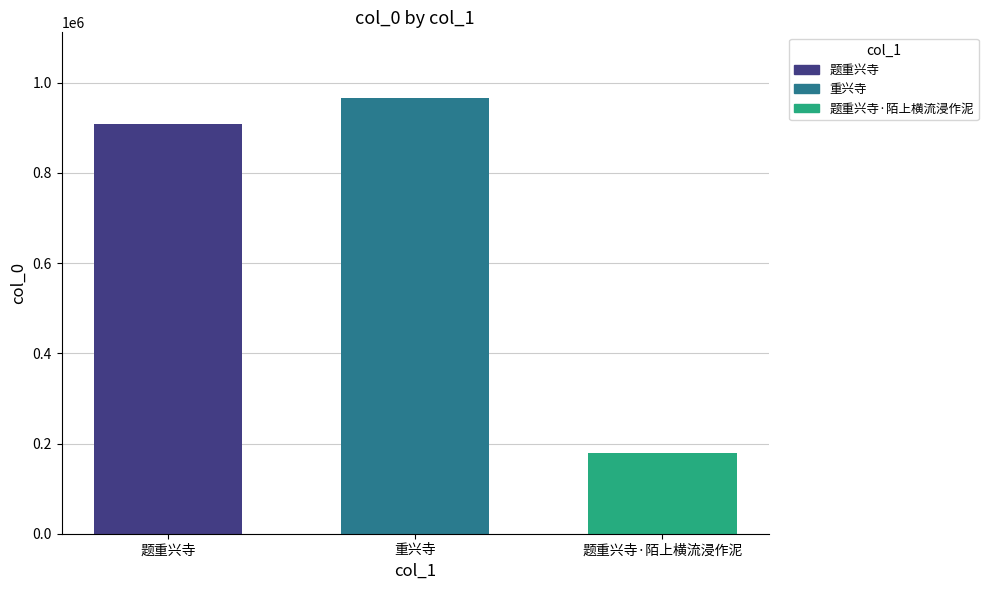

The 题重兴寺·陌上横流浸作泥 series shows 179898 at 重兴寺. True or false?

True